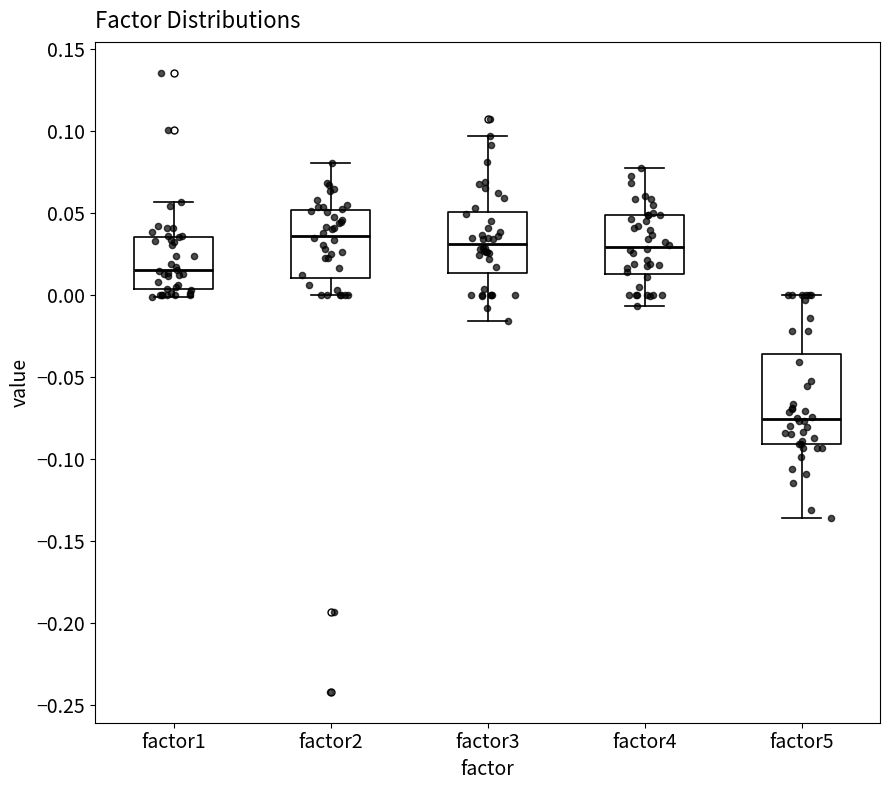

Reading left to right, transcribe this box plot: for each box, give where its median line is, the range the box spans, and where its two whiskers end, as read against the y-axis. The values are not printed on the chart, so give them approximately, as read against the axis.

factor1: median 0.015, box 0.005 to 0.035, whiskers 0.000 to 0.055
factor2: median 0.035, box 0.010 to 0.050, whiskers 0.000 to 0.080
factor3: median 0.030, box 0.015 to 0.050, whiskers -0.015 to 0.095
factor4: median 0.030, box 0.015 to 0.050, whiskers -0.005 to 0.080
factor5: median -0.075, box -0.090 to -0.035, whiskers -0.135 to 0.000